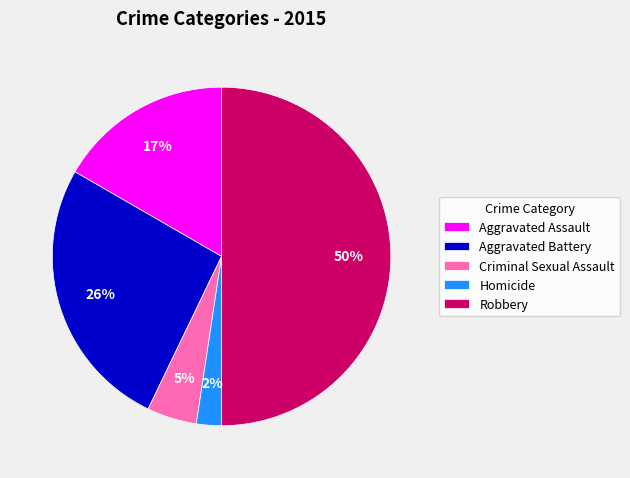

To the nearest percent, what is the difference between the largest and smallest slice percentages?

48%